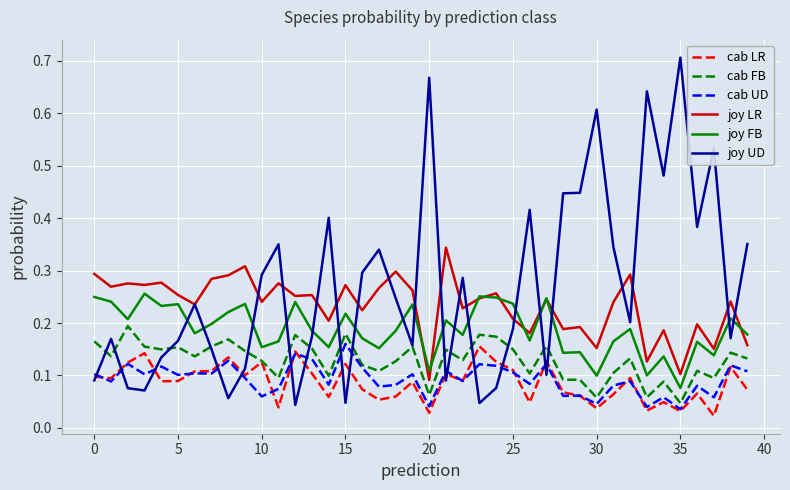

Which series has the largest total across all categories?

joy UD